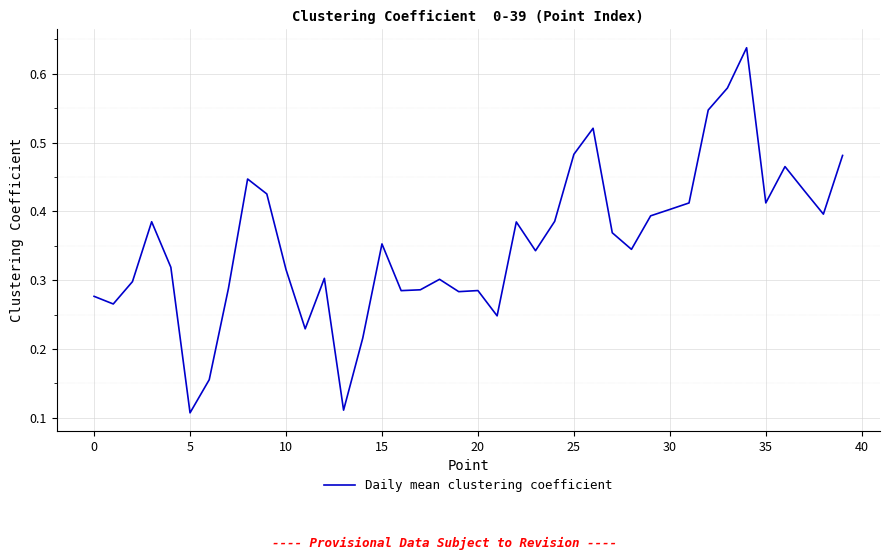

What is the minimum value shown in the chart?

0.1